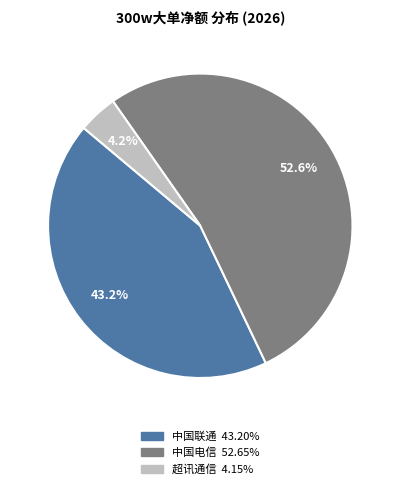

Does any single category account for the majority?

Yes